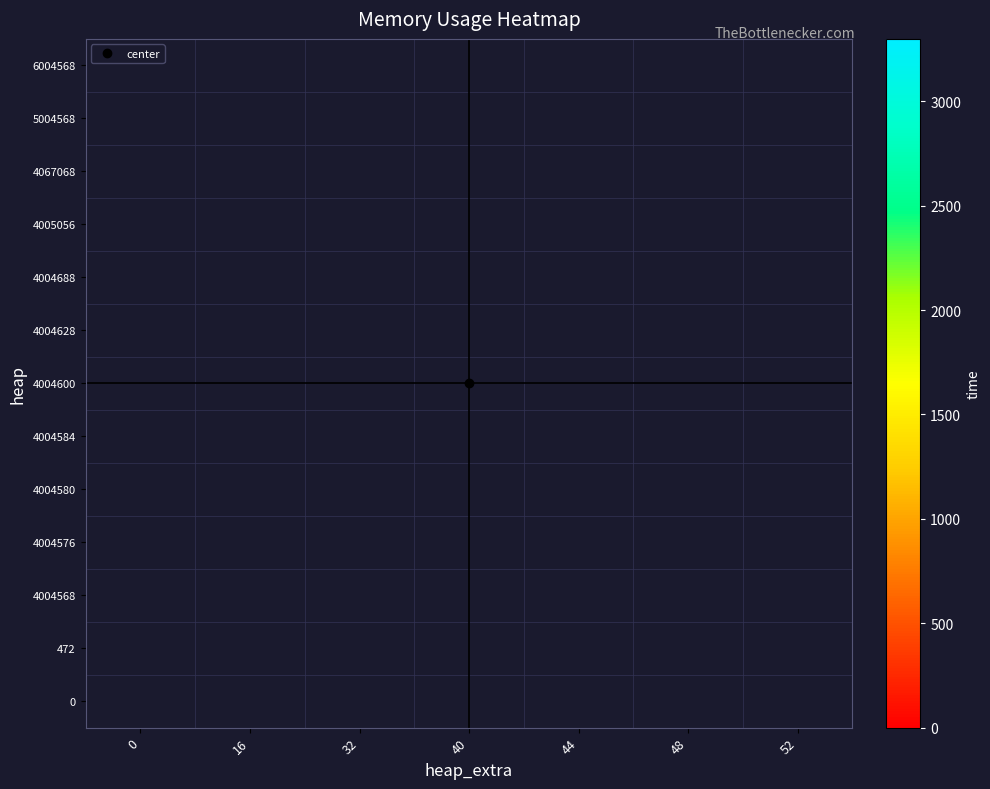

At how many categories does at least one series exceed 3056?

1